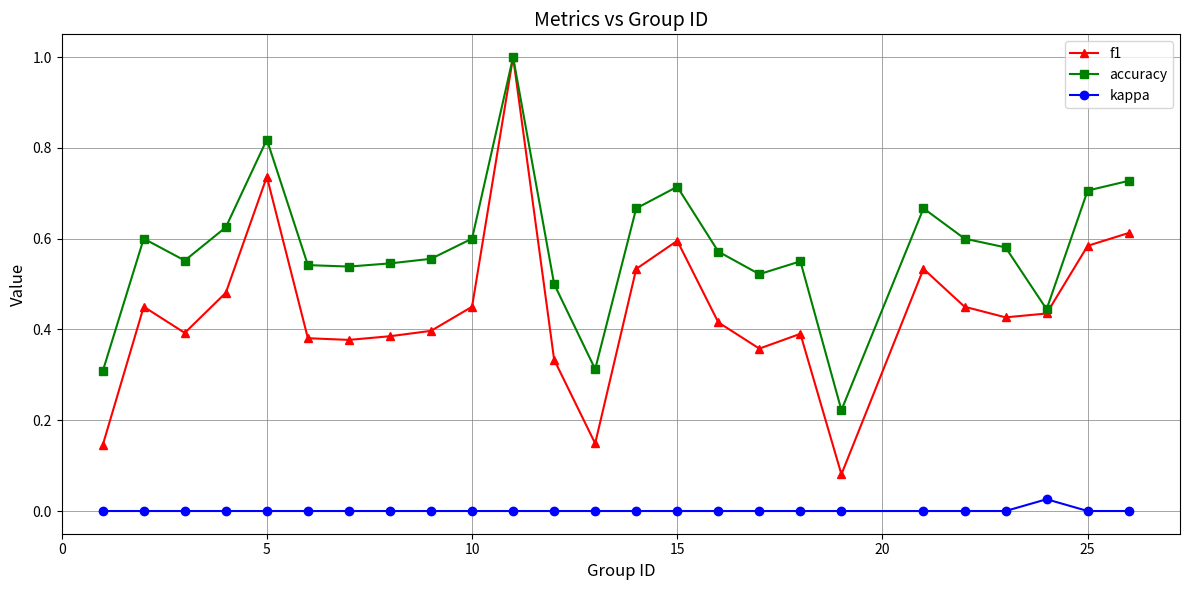

Which series has the largest total across all categories?

accuracy